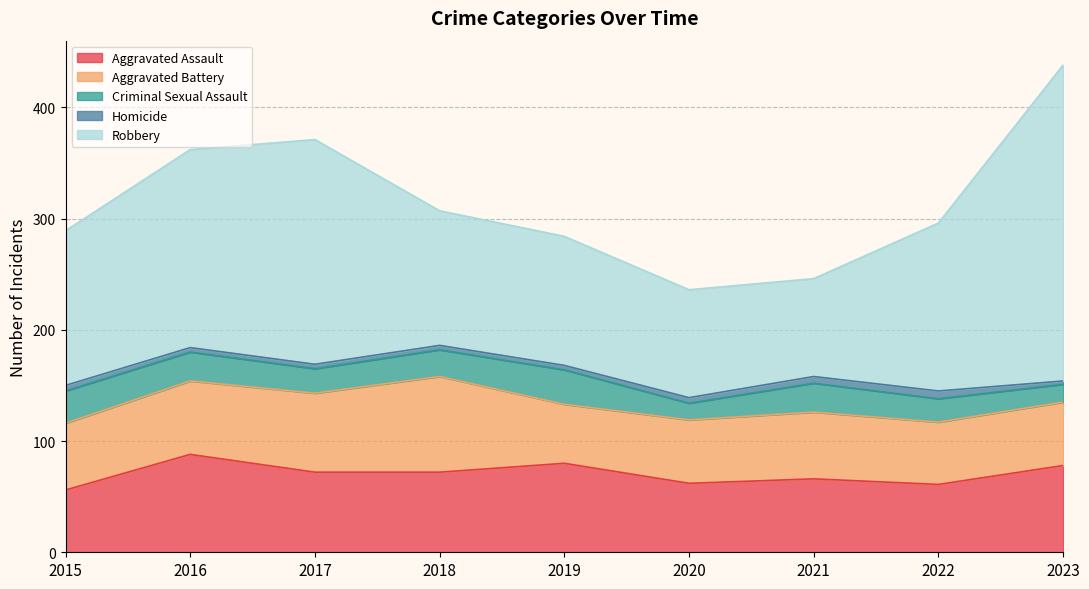

How many values in the Aggravated Battery series are below 60?

4